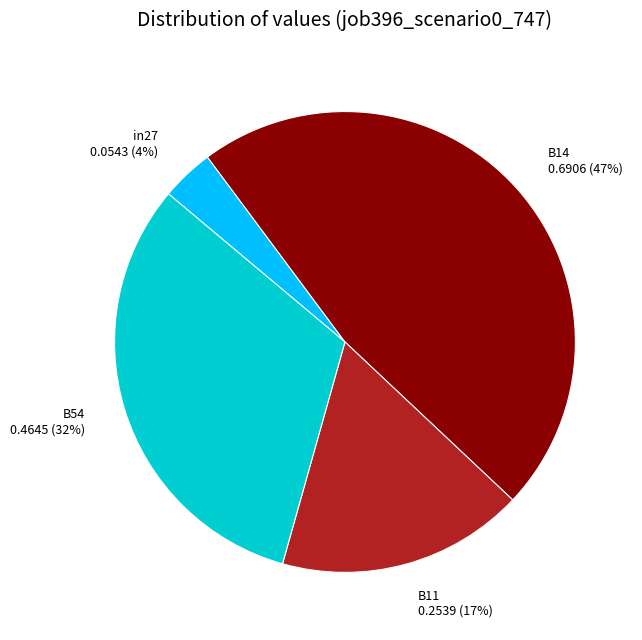

To the nearest percent, what is the difference between the largest and smallest slice percentages?

43%